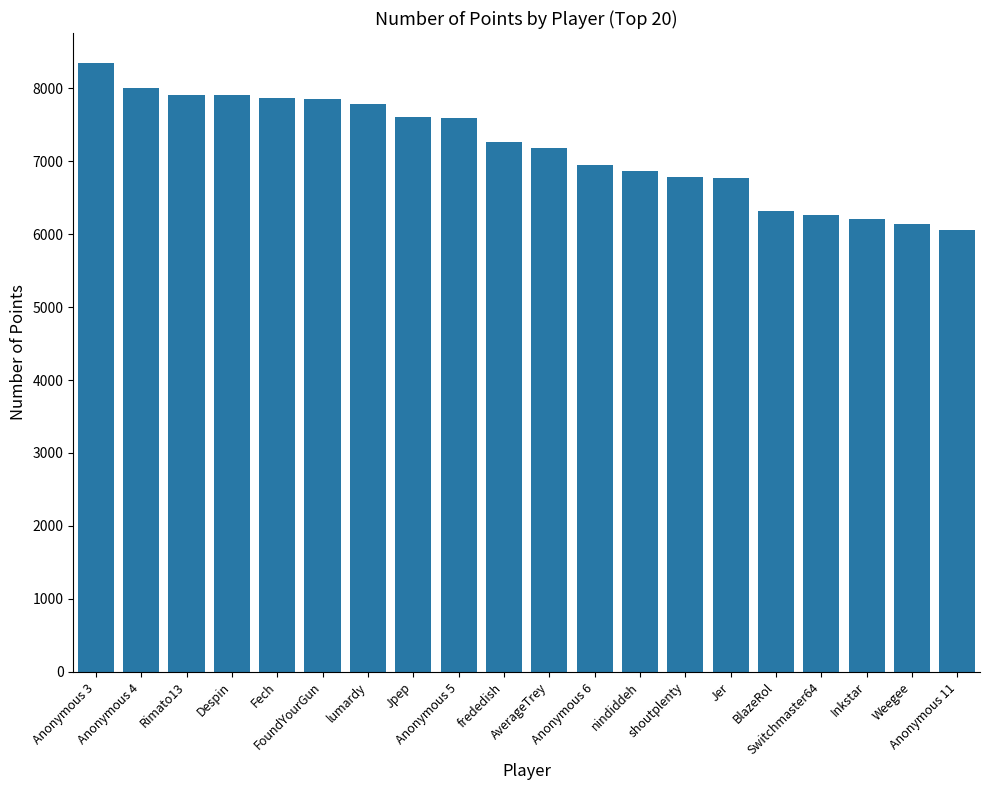

What is the maximum value shown in the chart?

8340